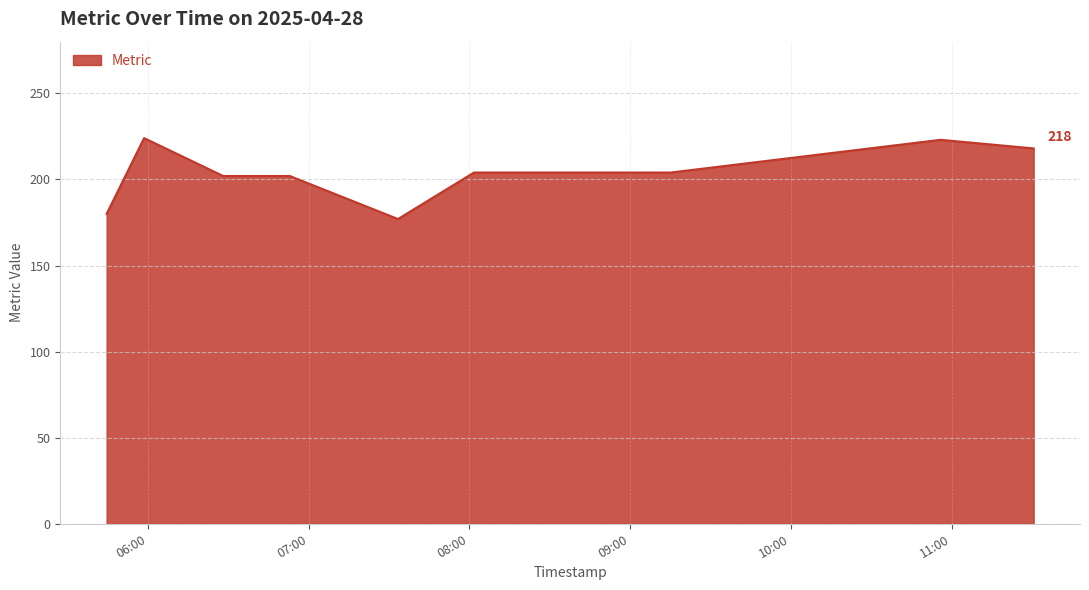

What is the difference between the maximum and minimum values?

47